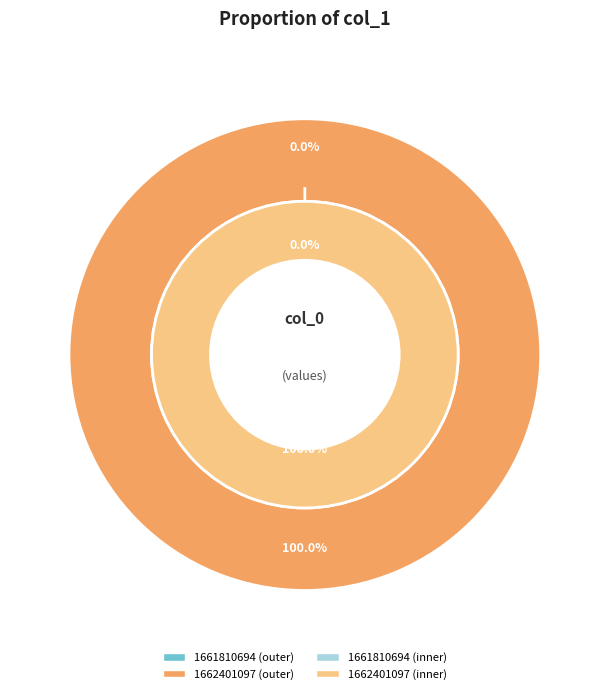

Is the sum of 1661810694 and 1662401097 greater than half?

Yes